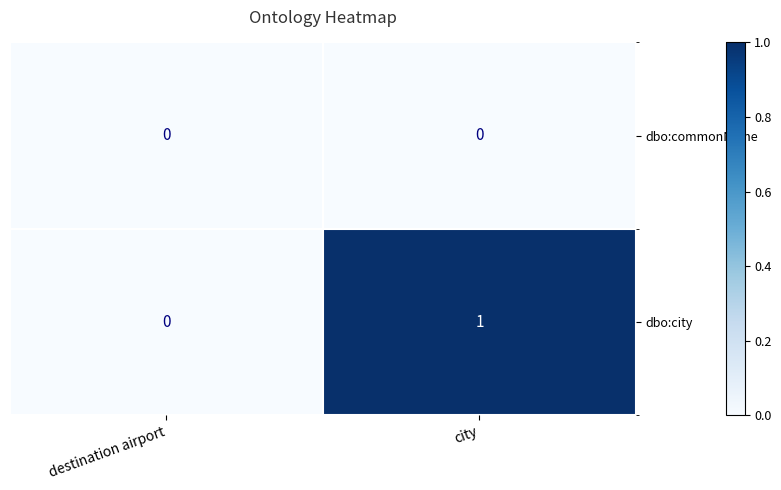

List the series in order of their peak value, highest first.

dbo:city, dbo:commonName